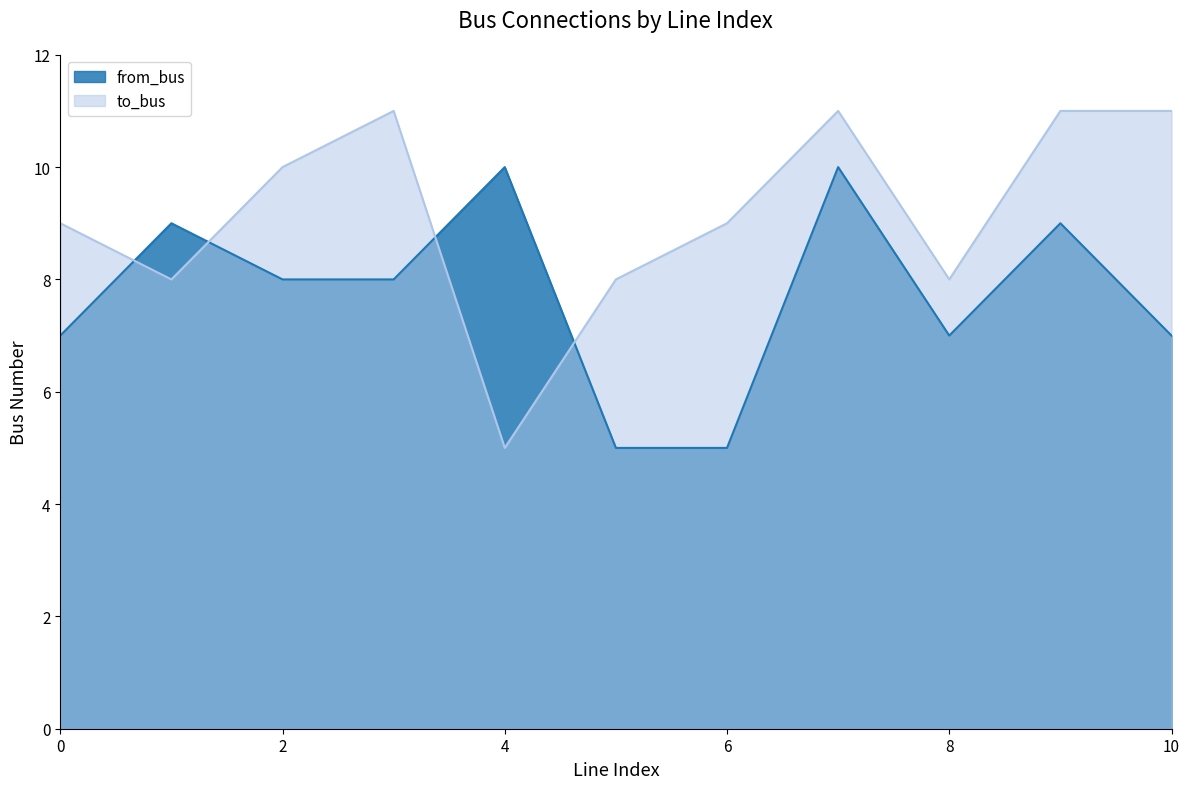

Reading right to left, extract all data points from this chart.

from_bus: 7	9	7	10	5	5	10	8	8	9	7
to_bus: 11	11	8	11	9	8	5	11	10	8	9